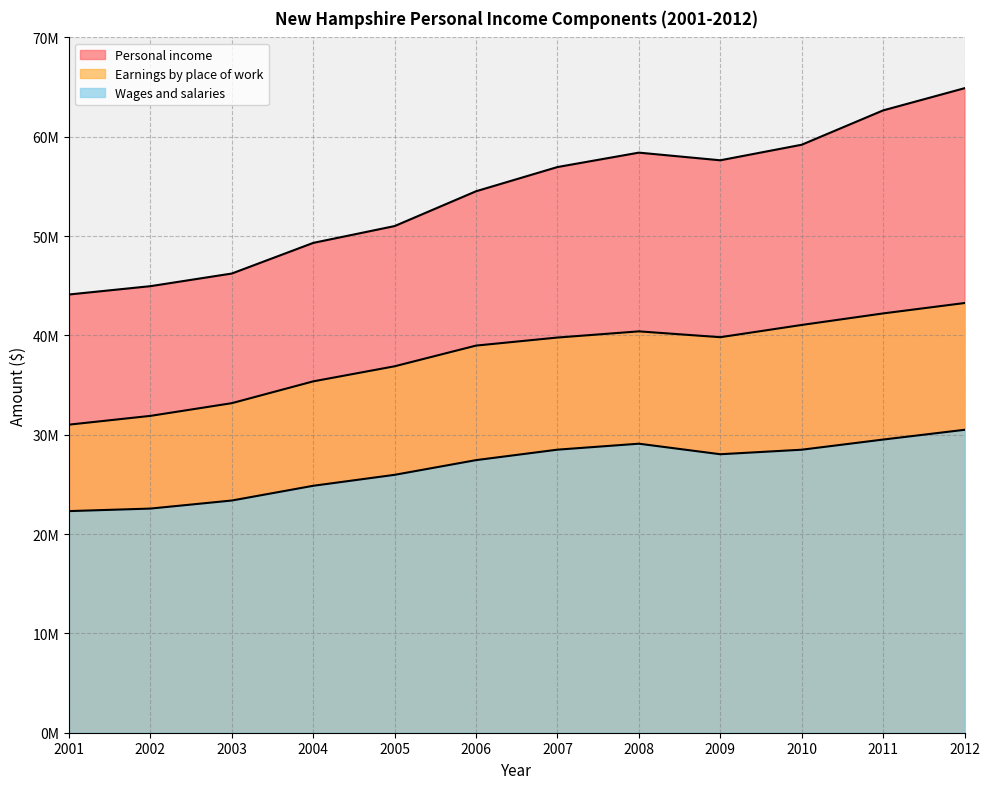

The Personal income series shows 57628834 at 2009. True or false?

True